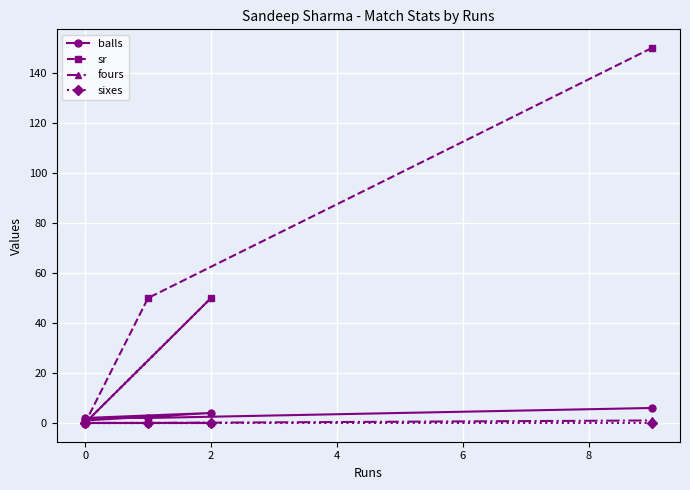

How many lines are shown in the chart?

4